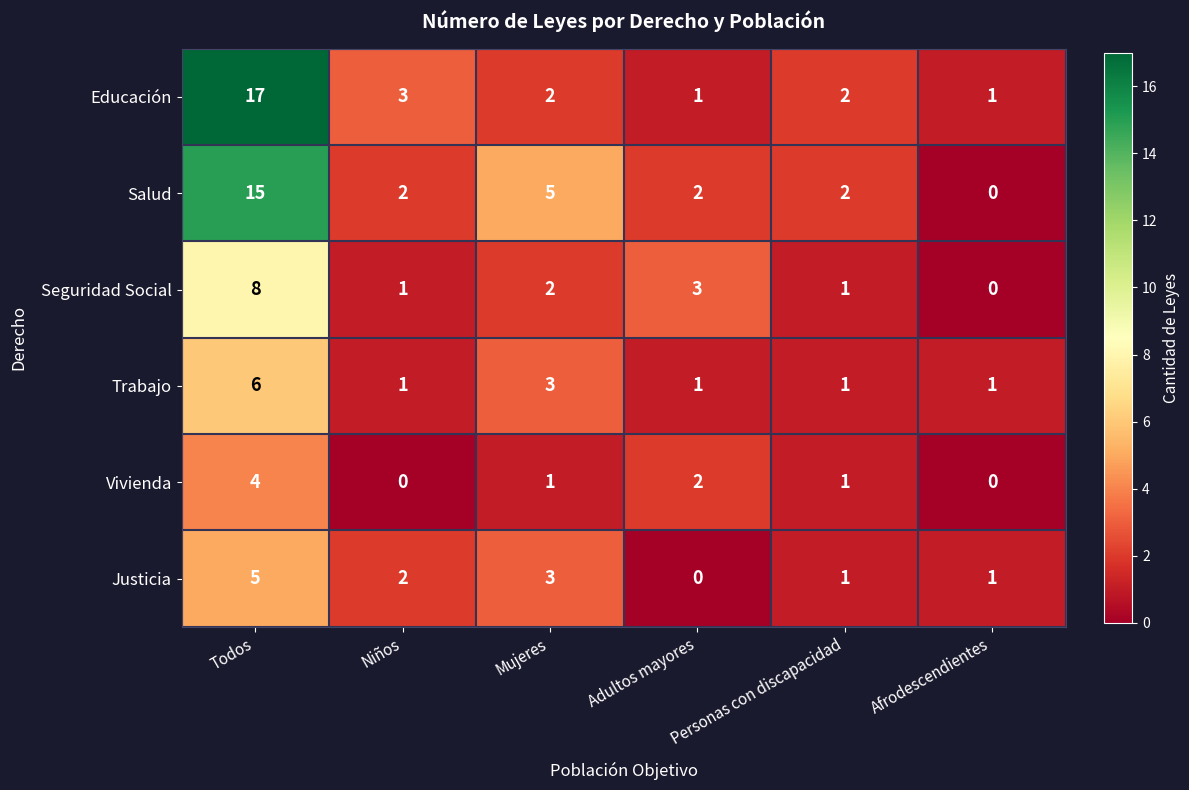

At which category is the sum across all series the highest?

Todos